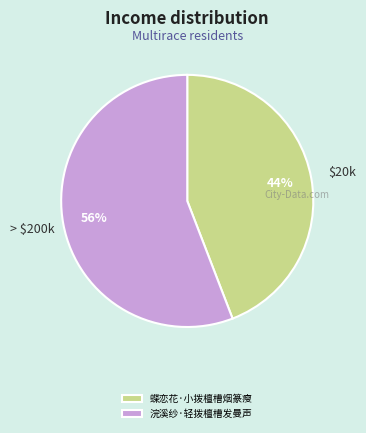

Approximately how many times larger is the value at 浣溪纱·轻拨檀槽发曼声 compared to 蝶恋花·小拨檀槽烟篆瘦?

1.3